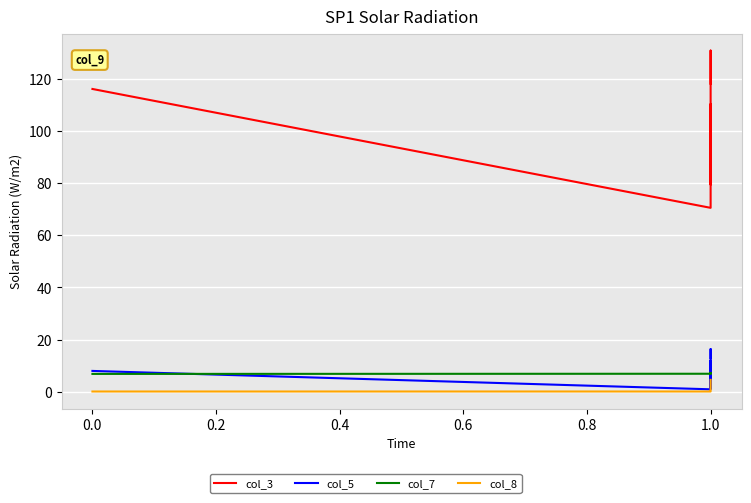

The col_5 series shows 26.0 at 1.0. True or false?

False